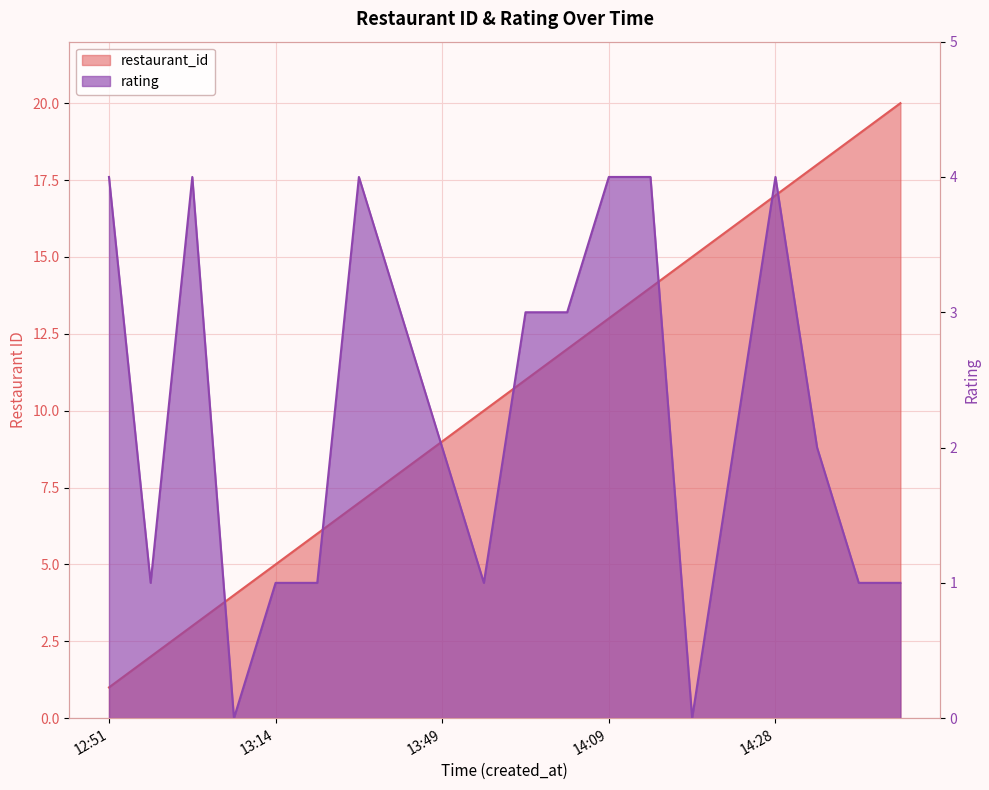

True or false: restaurant_id has more than 1 interior local peaks.

False